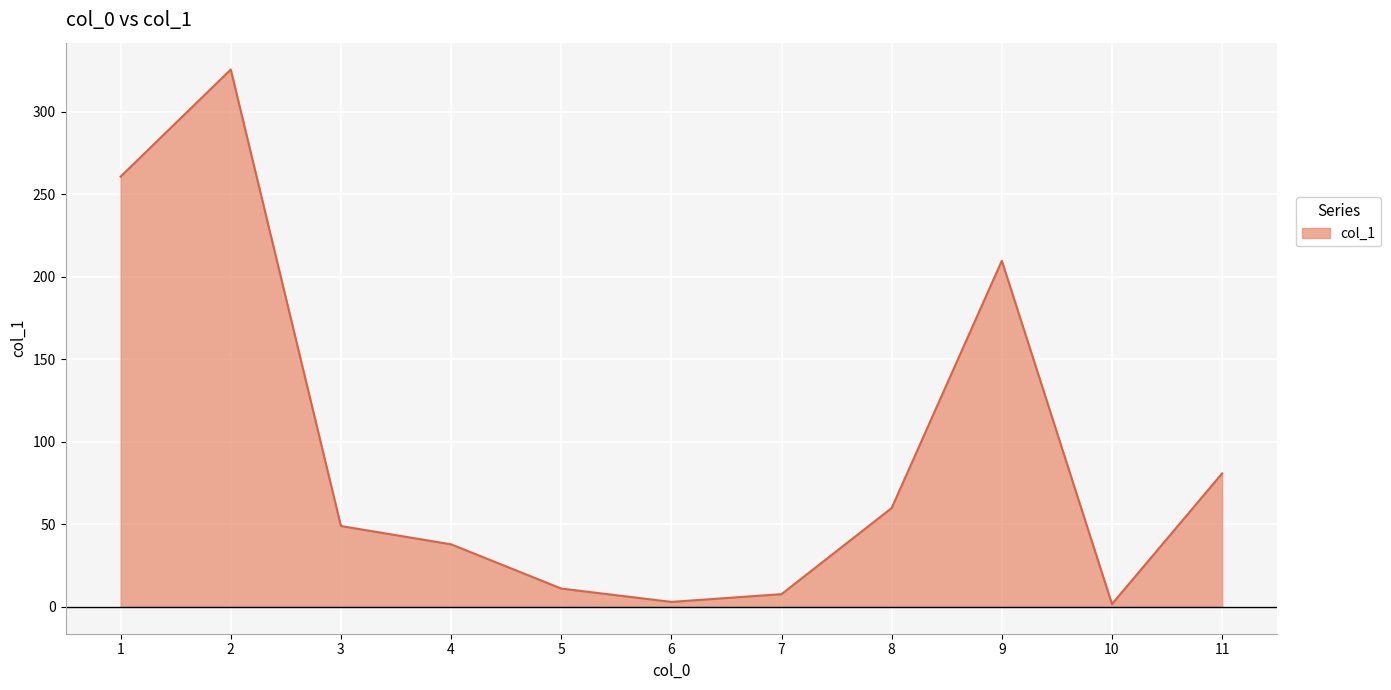

What is the sum of all values?

1047.5